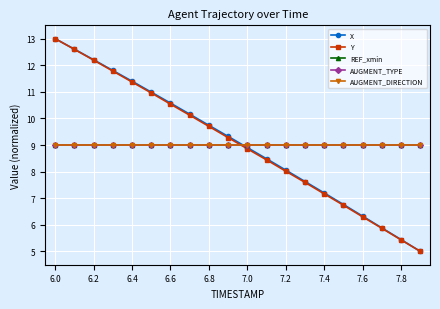

Is this an area chart (filled region under the line)?

No